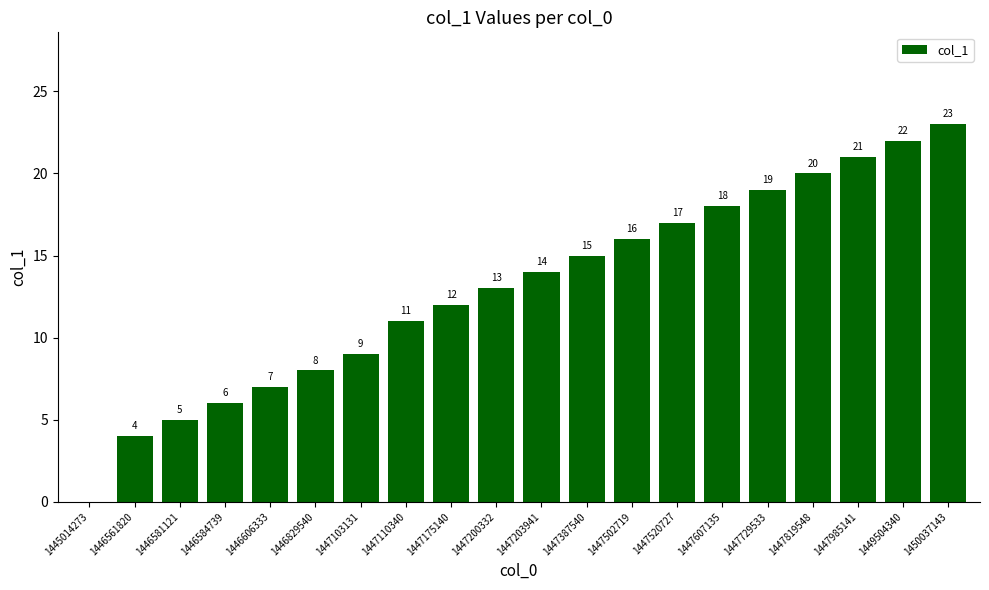

True or false: the data shows 4 at 1446561820.

True